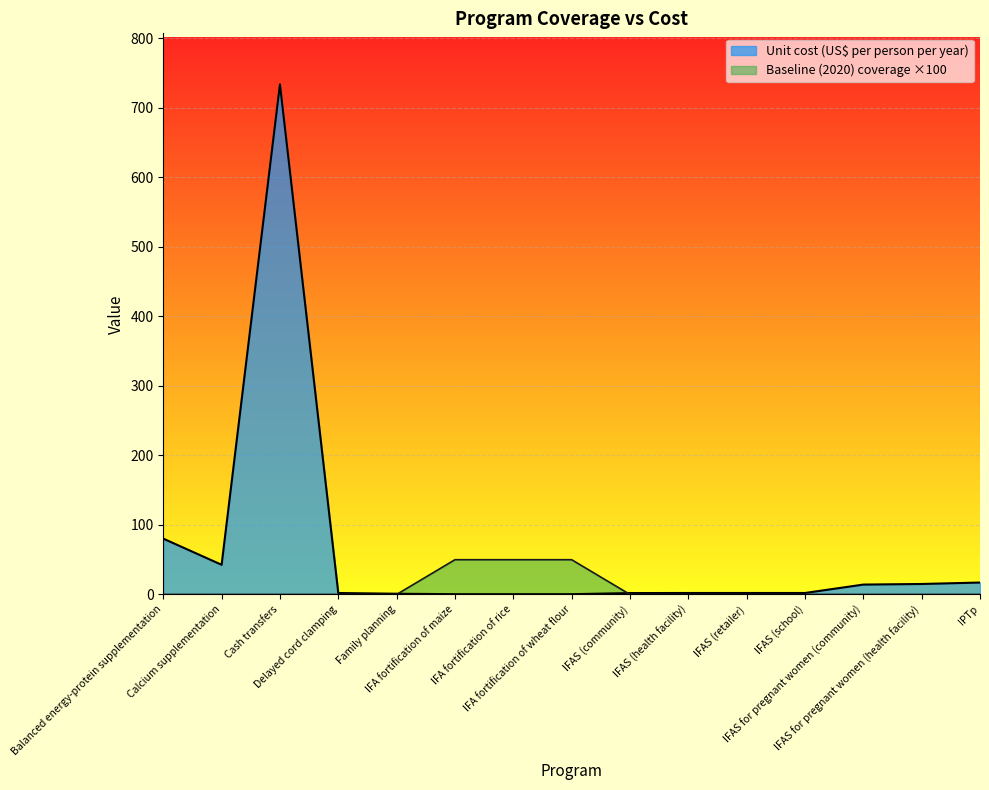

At which category is the sum across all series the highest?

Cash transfers